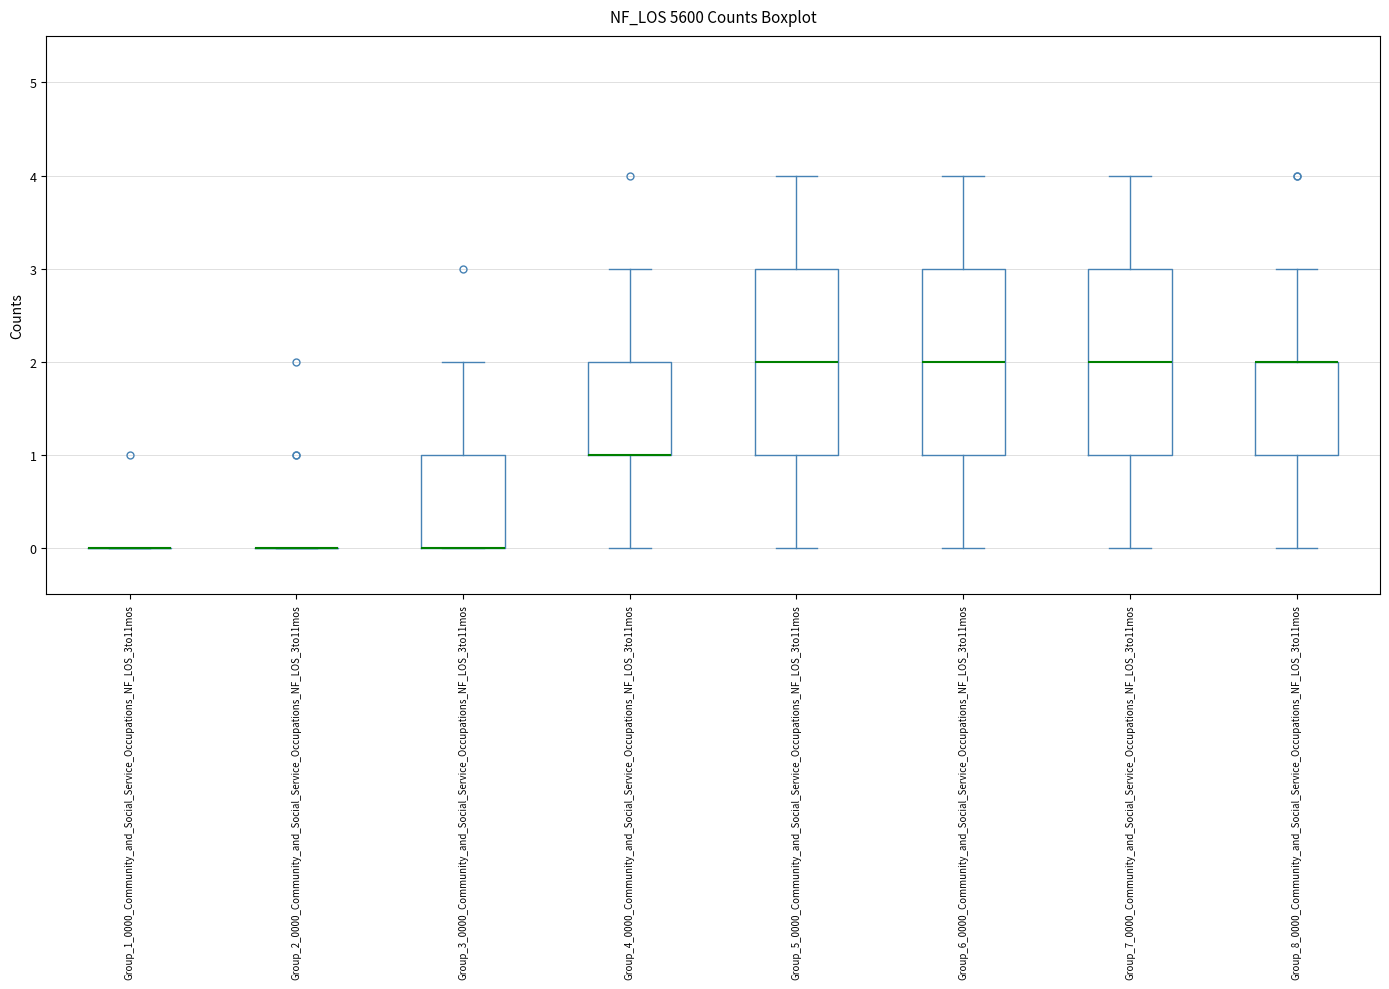

Reading left to right, transcribe this box plot: for each box, give where its median line is, the range the box spans, and where its two whiskers end, as read against the y-axis. The values are not printed on the chart, so give them approximately, as read against the axis.

Group_1_0000_Community_and_Social_Service_Occupations_NF_LOS_3to11mos: box collapsed to a line at 0, whiskers 0 to 0
Group_2_0000_Community_and_Social_Service_Occupations_NF_LOS_3to11mos: box collapsed to a line at 0, whiskers 0 to 0
Group_3_0000_Community_and_Social_Service_Occupations_NF_LOS_3to11mos: median 0 (drawn on the box's lower edge), box 0 to 1, whiskers 0 to 2
Group_4_0000_Community_and_Social_Service_Occupations_NF_LOS_3to11mos: median 1 (drawn on the box's lower edge), box 1 to 2, whiskers 0 to 3
Group_5_0000_Community_and_Social_Service_Occupations_NF_LOS_3to11mos: median 2, box 1 to 3, whiskers 0 to 4
Group_6_0000_Community_and_Social_Service_Occupations_NF_LOS_3to11mos: median 2, box 1 to 3, whiskers 0 to 4
Group_7_0000_Community_and_Social_Service_Occupations_NF_LOS_3to11mos: median 2, box 1 to 3, whiskers 0 to 4
Group_8_0000_Community_and_Social_Service_Occupations_NF_LOS_3to11mos: median 2 (drawn on the box's upper edge), box 1 to 2, whiskers 0 to 3